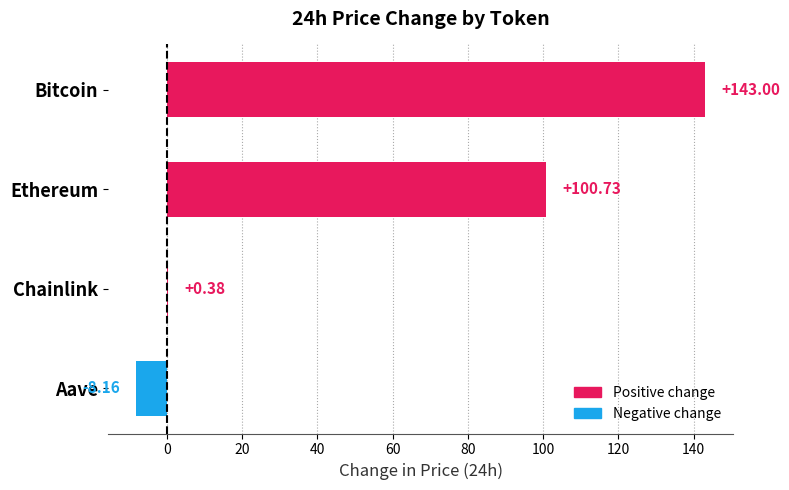

Which has a higher value, Aave or Chainlink?

Chainlink